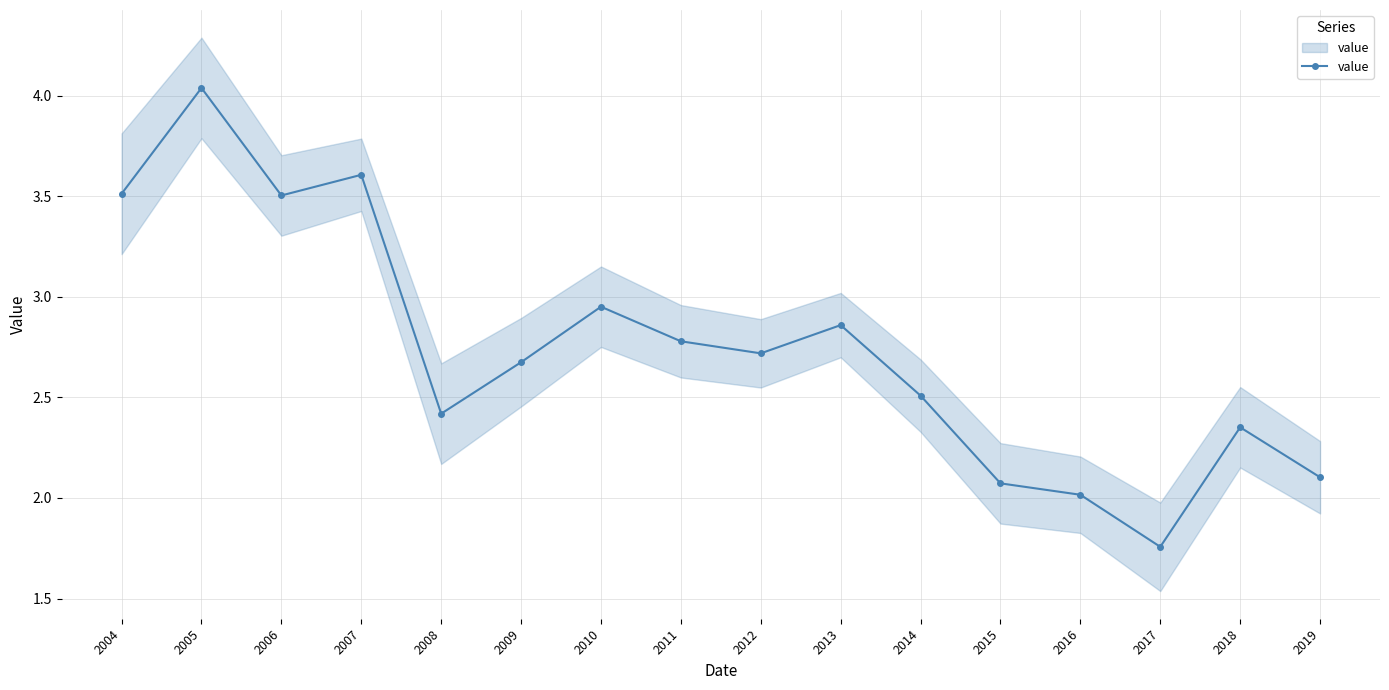

Count the number of data series in this chart.

1